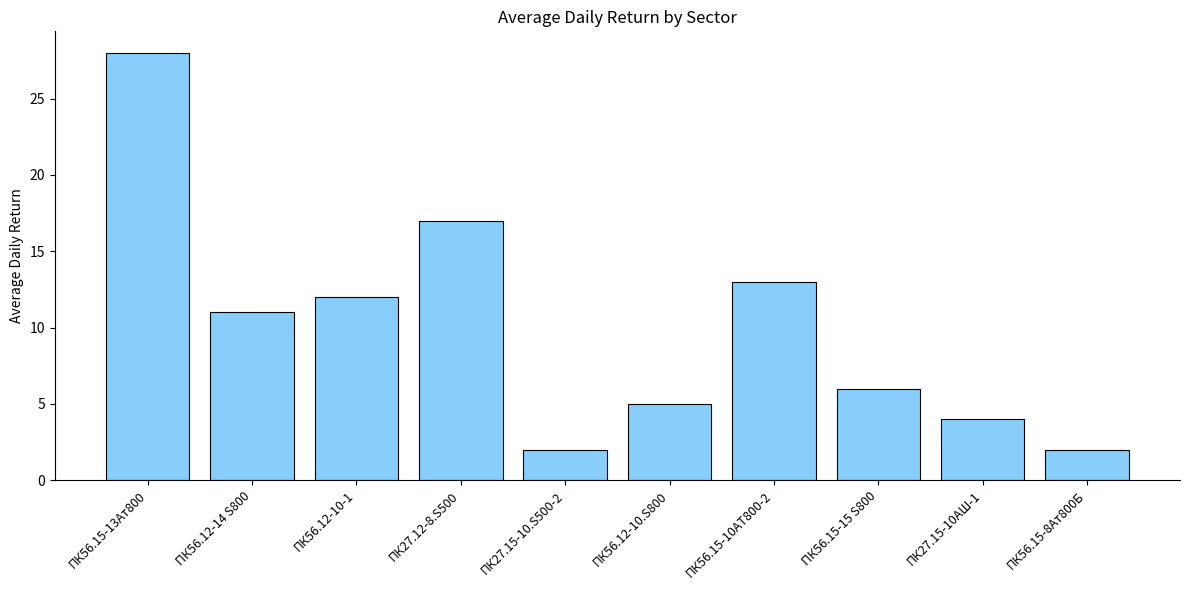

The value at ПК27.15-10.S500-2 is 0. True or false?

False